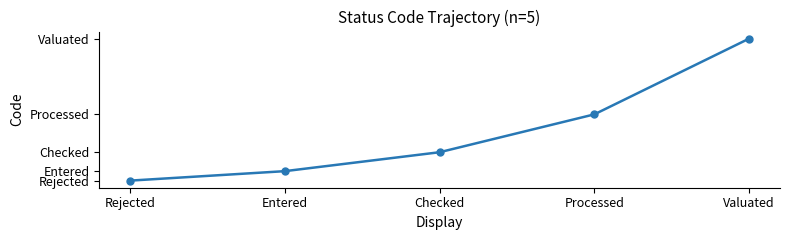

List the labels in order of value, largest first.

Valuated, Processed, Checked, Entered, Rejected